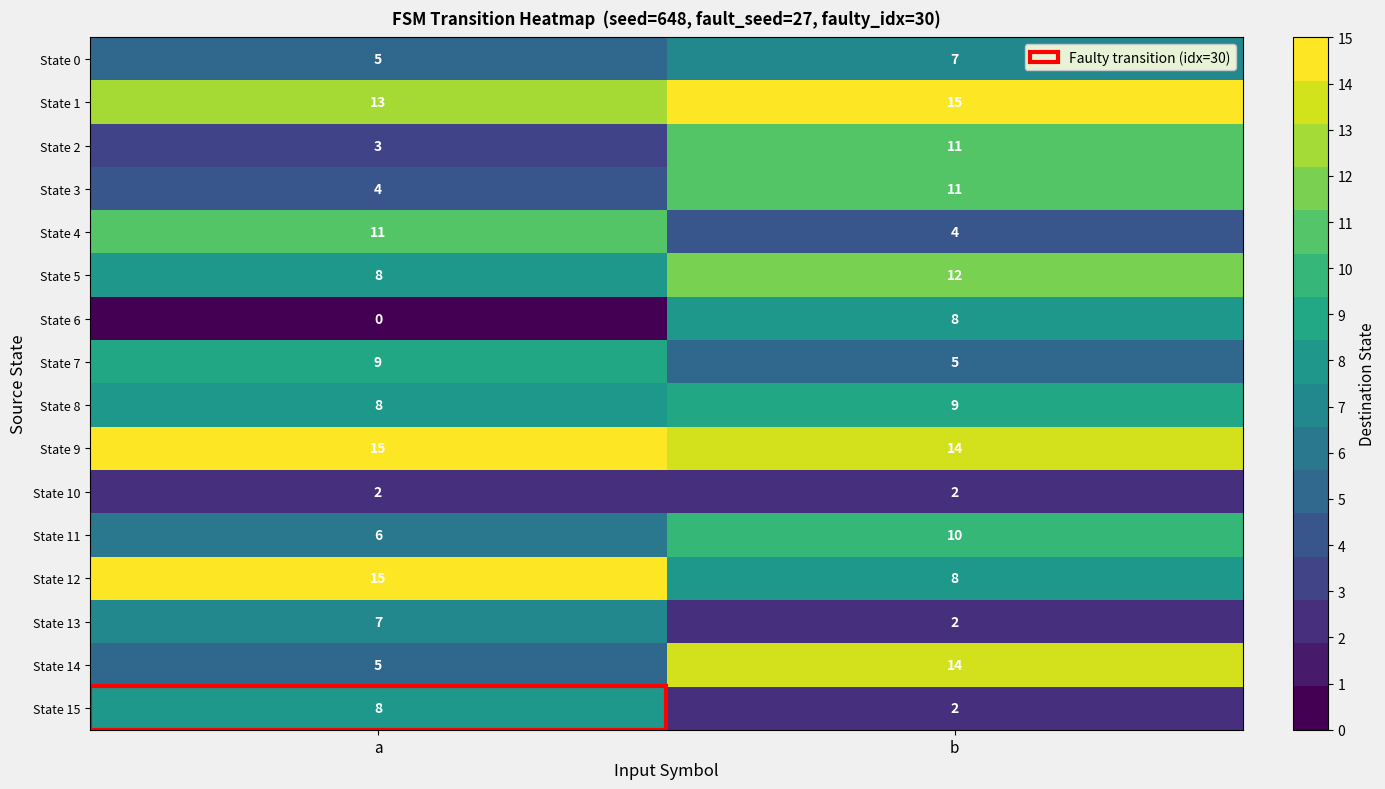

What is the spread (max minus min) of values at b?

13